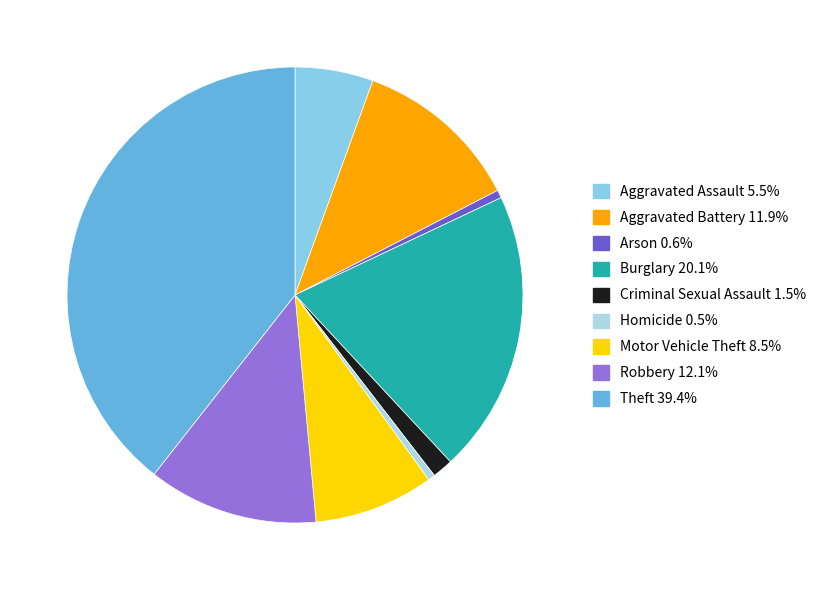

To the nearest percent, what portion does Arson represent?

1%